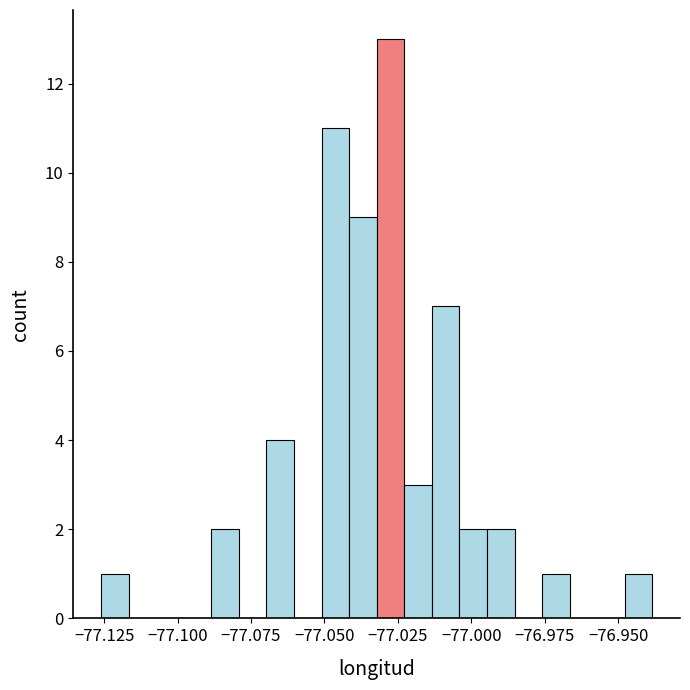

Around what value on the x-axis is the tallest bar? Give the approximate position of its centre, as read against the axis.

-77.030